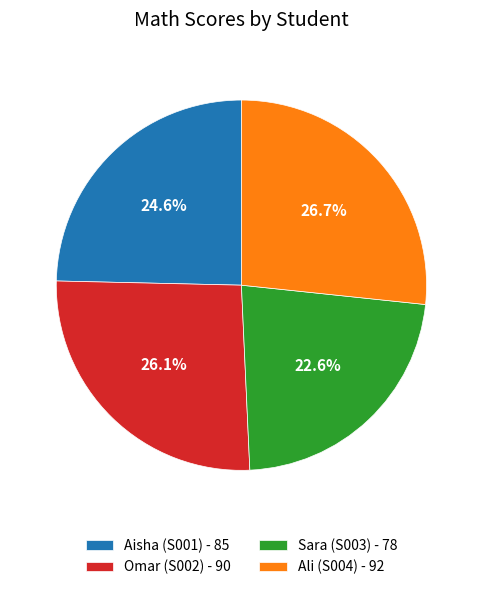

Is Sara (S003) the majority of the pie?

No